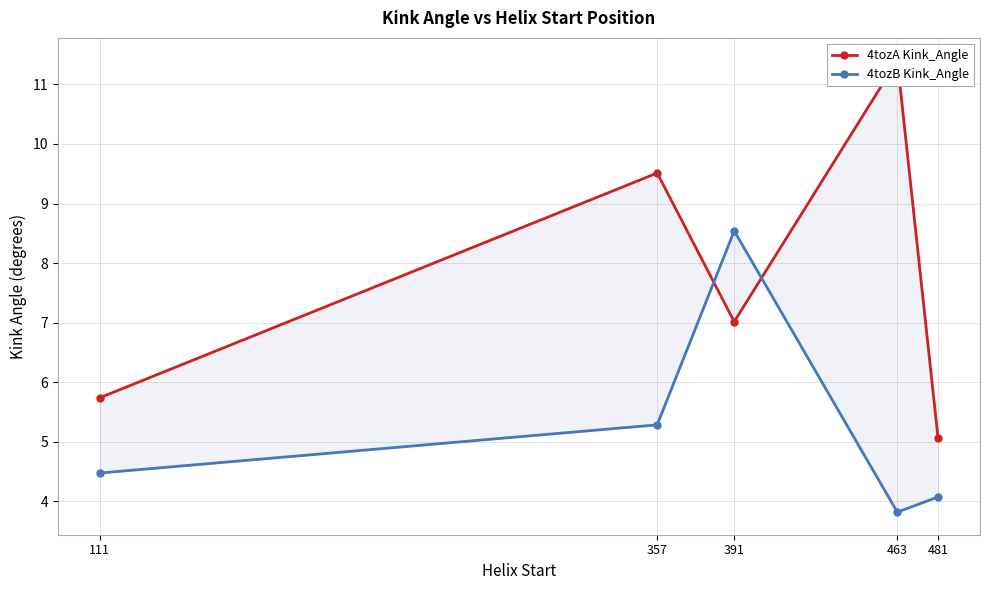

Which has a higher value, 481 or 357?

357